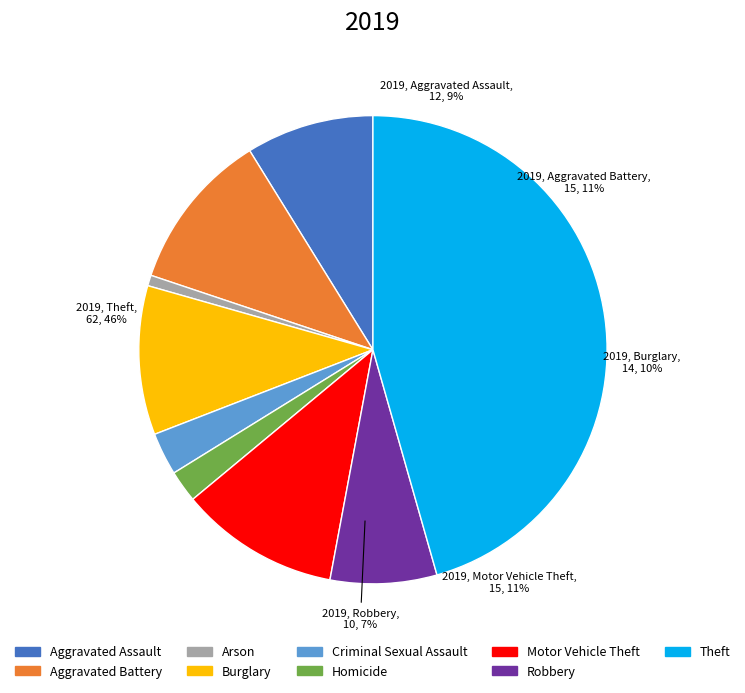

What percentage do Criminal Sexual Assault and Theft together represent?

48.5%